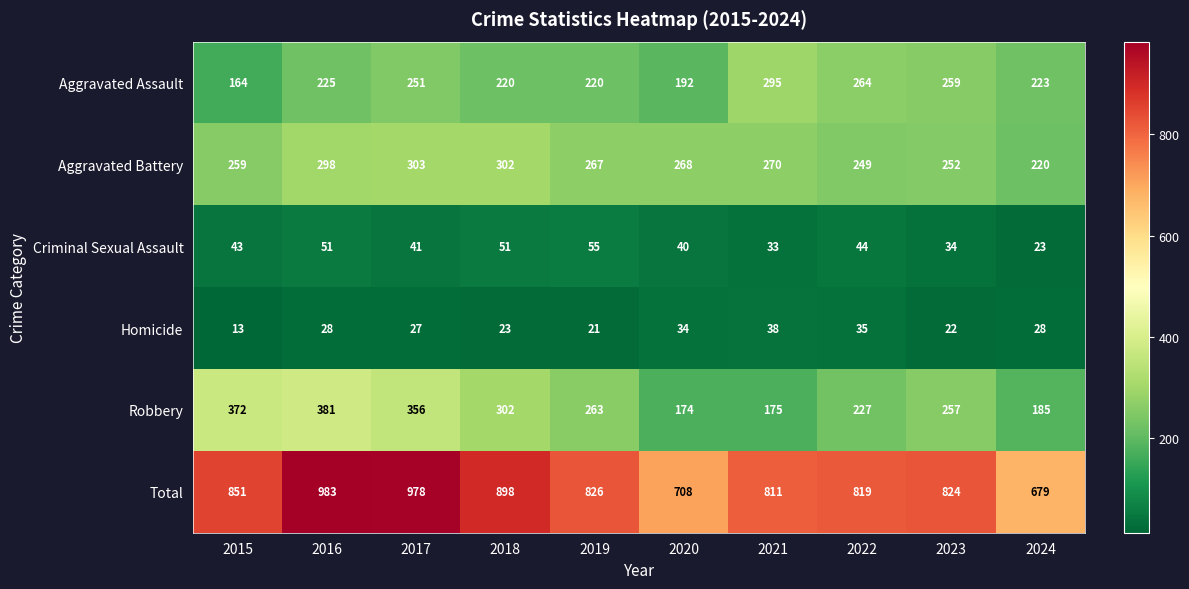

Is it true that Total equals 1386 at 2022?

False